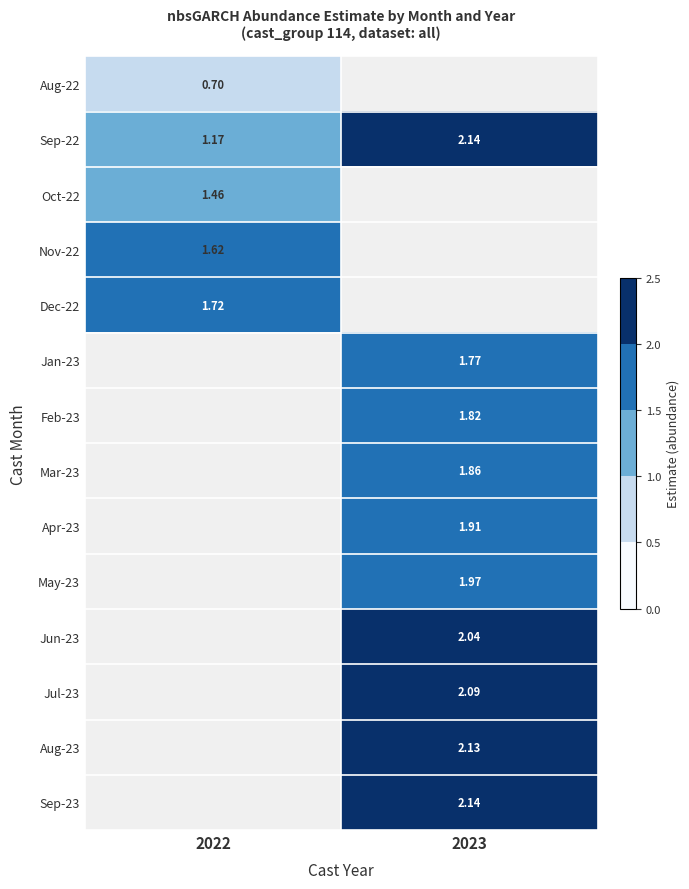

True or false: Oct-22 has a value of 1.5 at 2022.

True